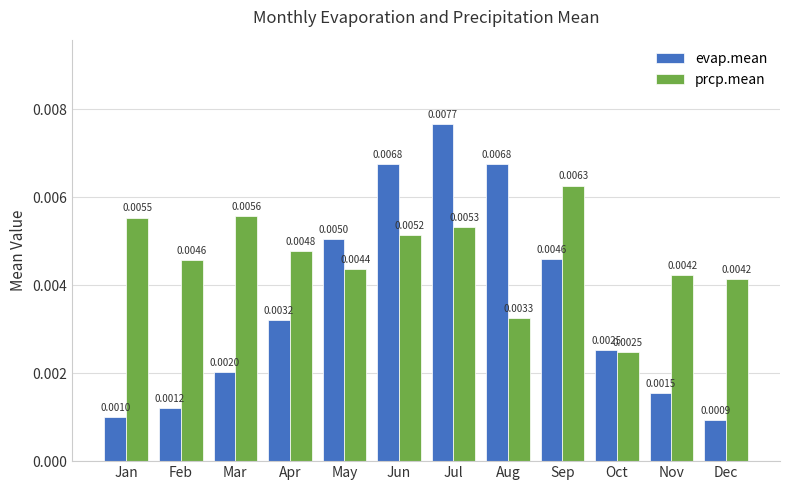

At Jun, list the series in order from smallest to largest.

prcp.mean, evap.mean